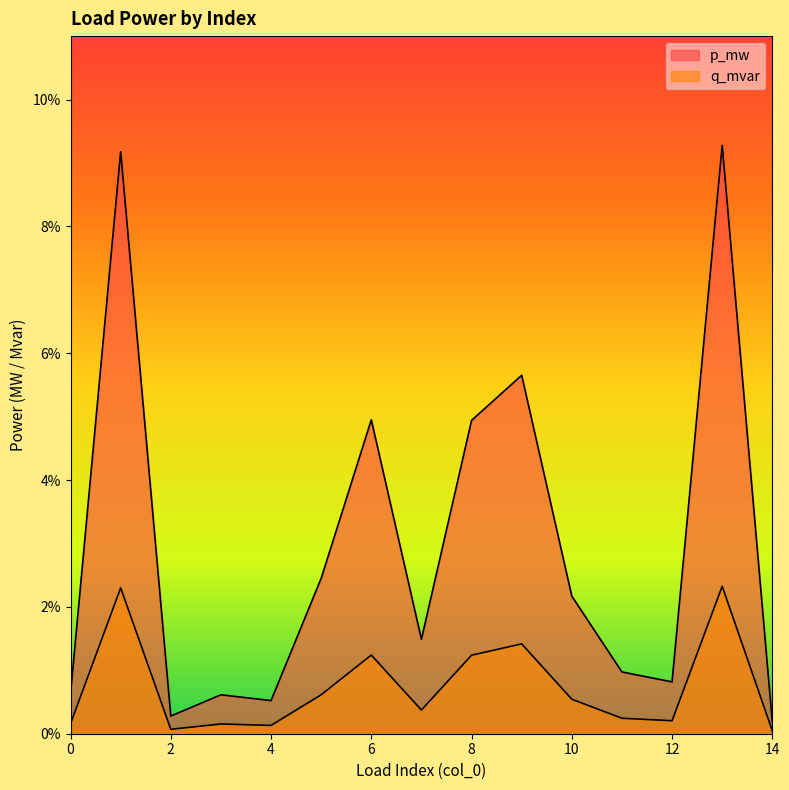

At which category does p_mw reach its first local valley?

2